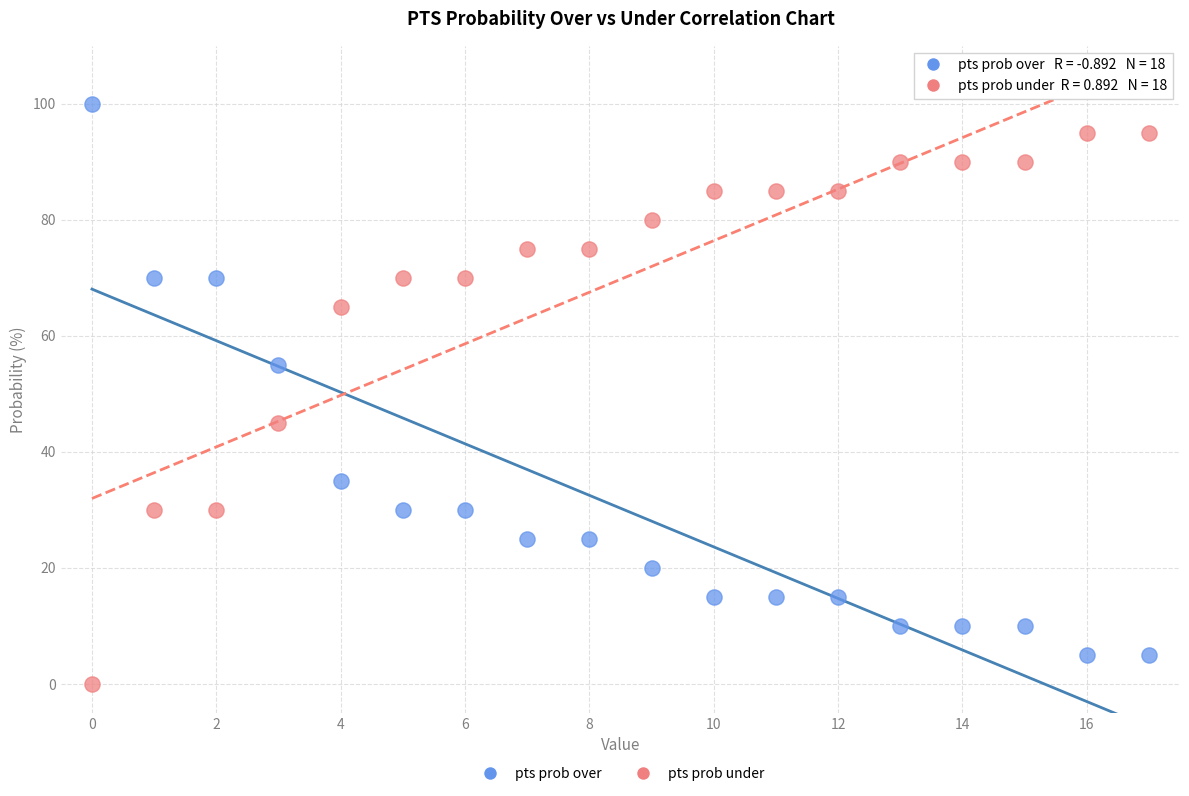

In the pts prob over series, what Y value is closest to 52?

55